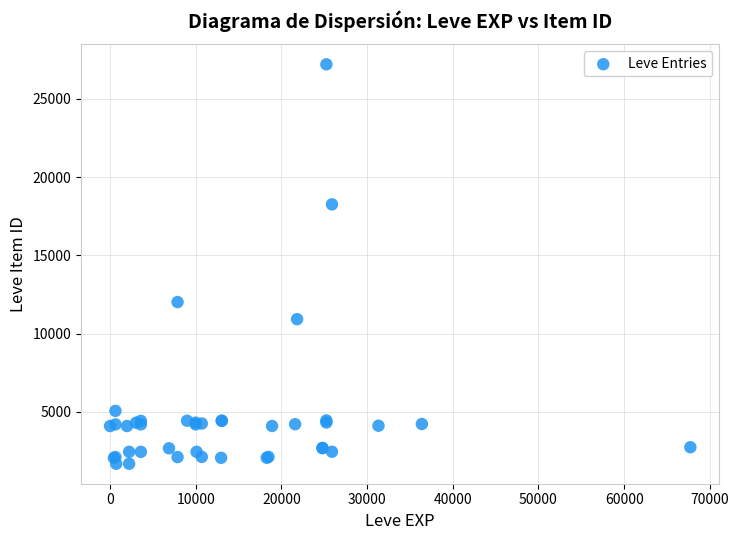

What Y value in the scatter plot is closest to 14448?

12018